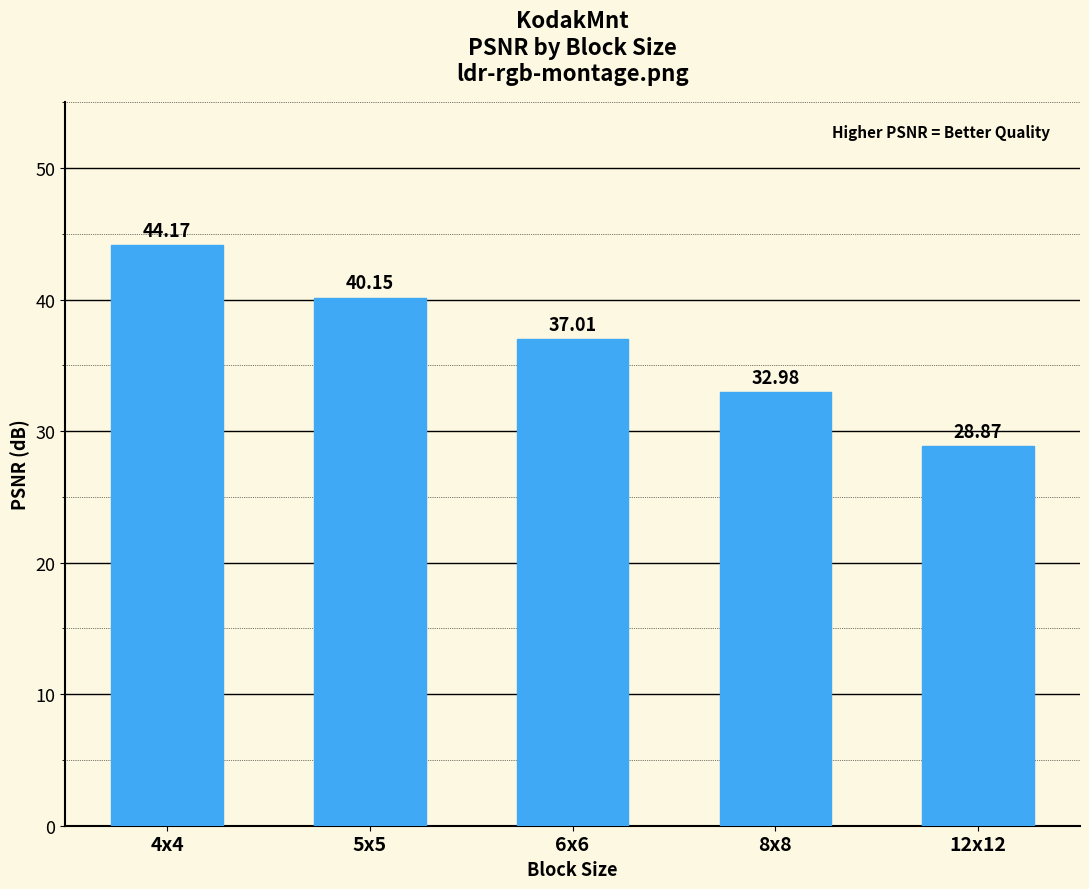

At which label does the data first exceed 37?

4x4